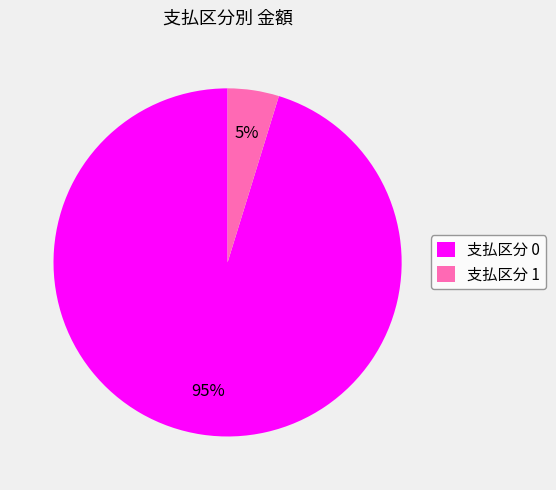

Count the number of slices in the pie.

2